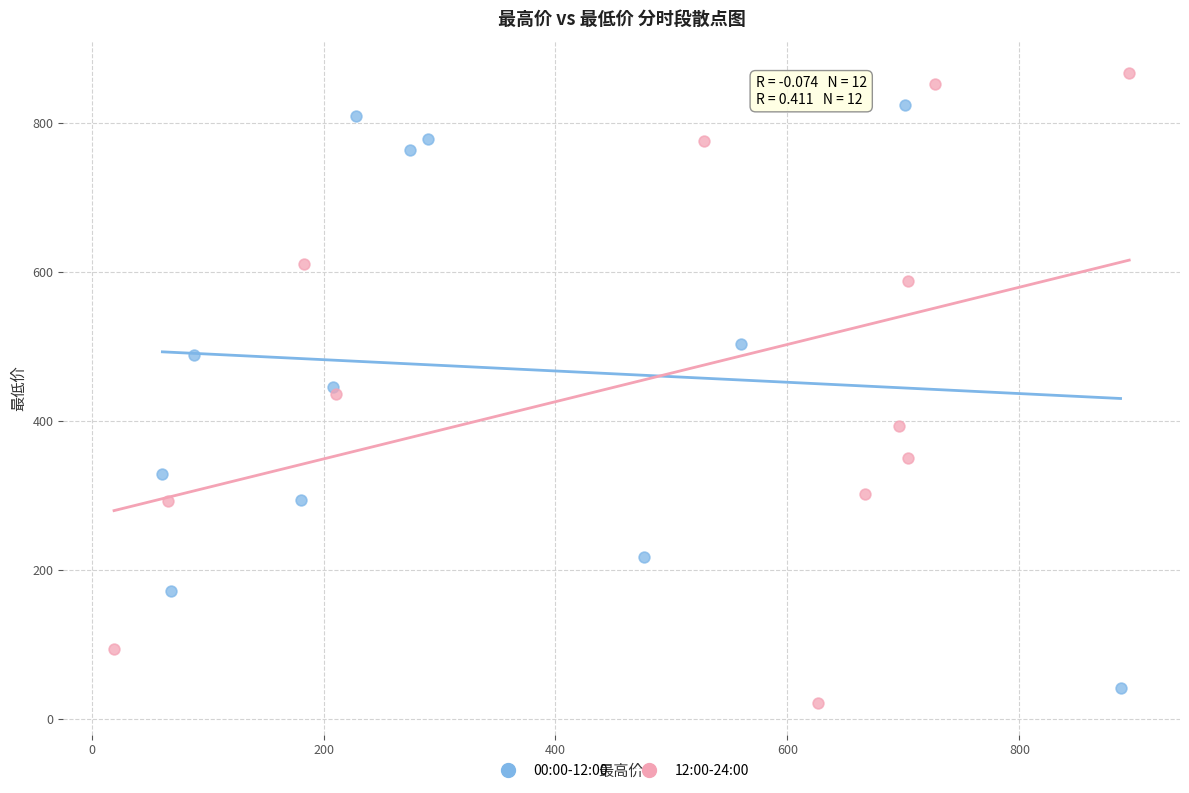

Which series reaches the maximum Y coordinate?

12:00-24:00